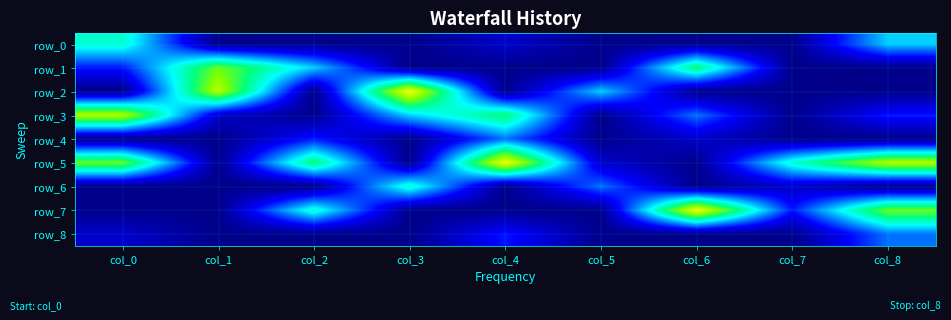

Which series has the largest range (max minus min)?

row_2